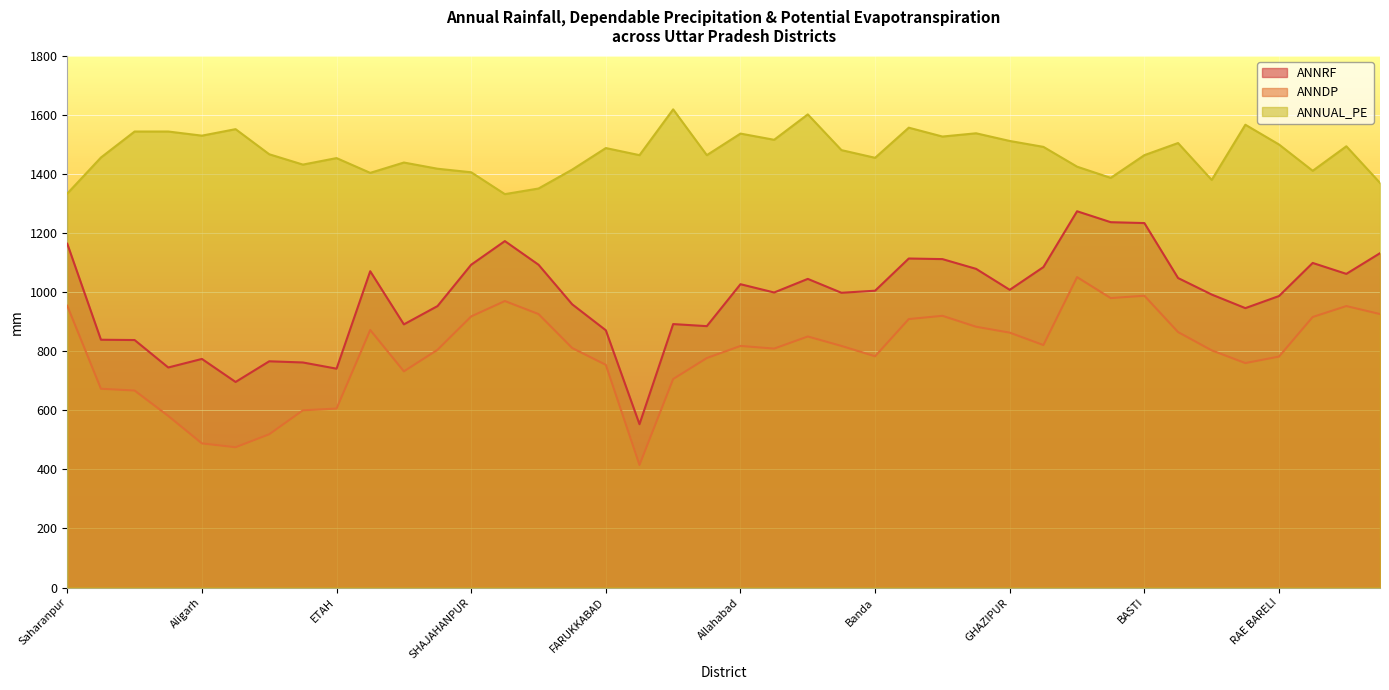

What is the sum of the ANNRF values at FARUKKABAD and DEORIA?

2108